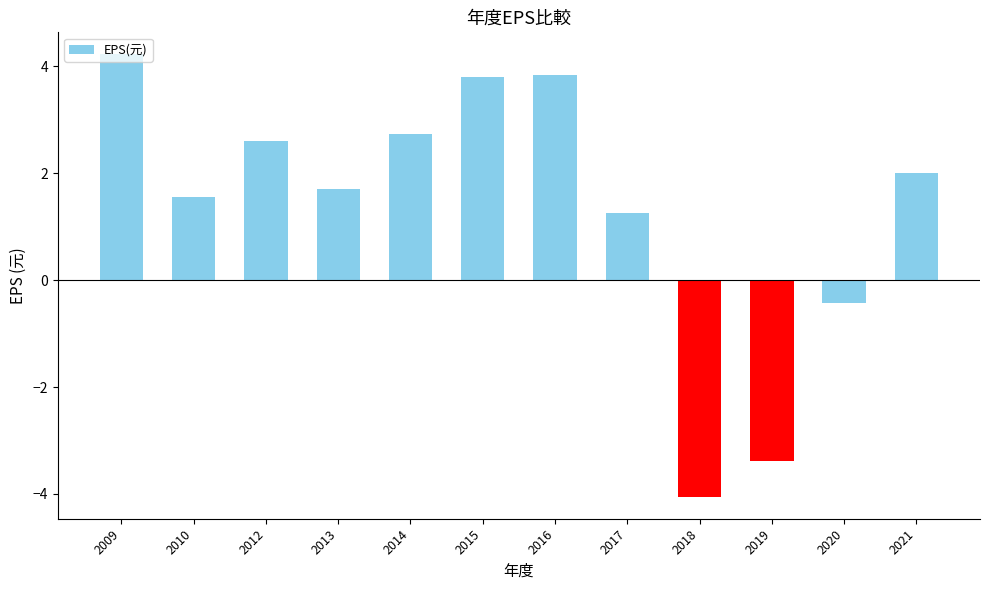

Is it true that the value at 2017 is 1.3?

True